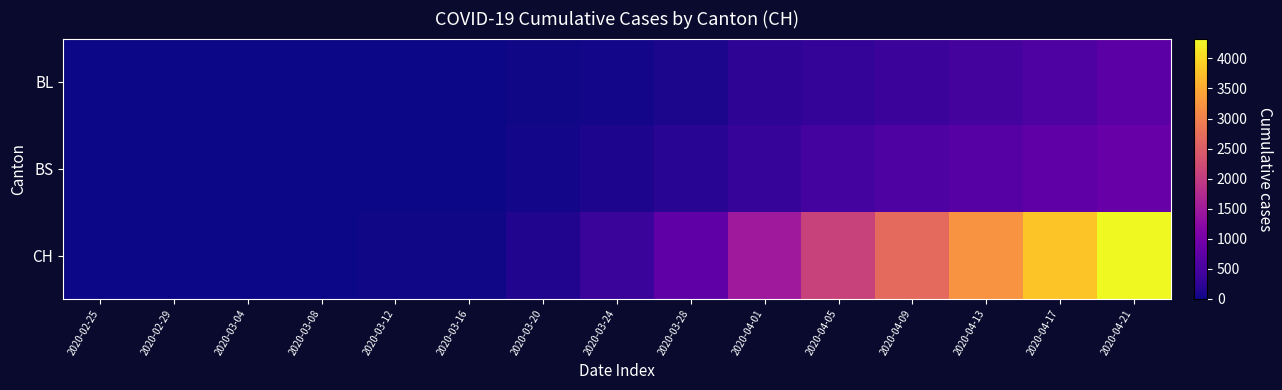

Reading left to right, what are all the values shown in this chart?

BL: 2020-02-25=0	2020-02-29=0	2020-03-04=0	2020-03-08=0	2020-03-12=2	2020-03-16=5	2020-03-20=18	2020-03-24=40	2020-03-28=100	2020-04-01=249	2020-04-05=317	2020-04-09=385	2020-04-13=489	2020-04-17=590	2020-04-21=698
BS: 2020-02-25=0	2020-02-29=0	2020-03-04=0	2020-03-08=0	2020-03-12=4	2020-03-16=0	2020-03-20=46	2020-03-24=105	2020-03-28=211	2020-04-01=323	2020-04-05=461	2020-04-09=561	2020-04-13=658	2020-04-17=752	2020-04-21=842
CH: 2020-02-25=0	2020-02-29=0	2020-03-04=0	2020-03-08=1	2020-03-12=17	2020-03-16=21	2020-03-20=138	2020-03-24=368	2020-03-28=737	2020-04-01=1478	2020-04-05=2100	2020-04-09=2680	2020-04-13=3240	2020-04-17=3790	2020-04-21=4330